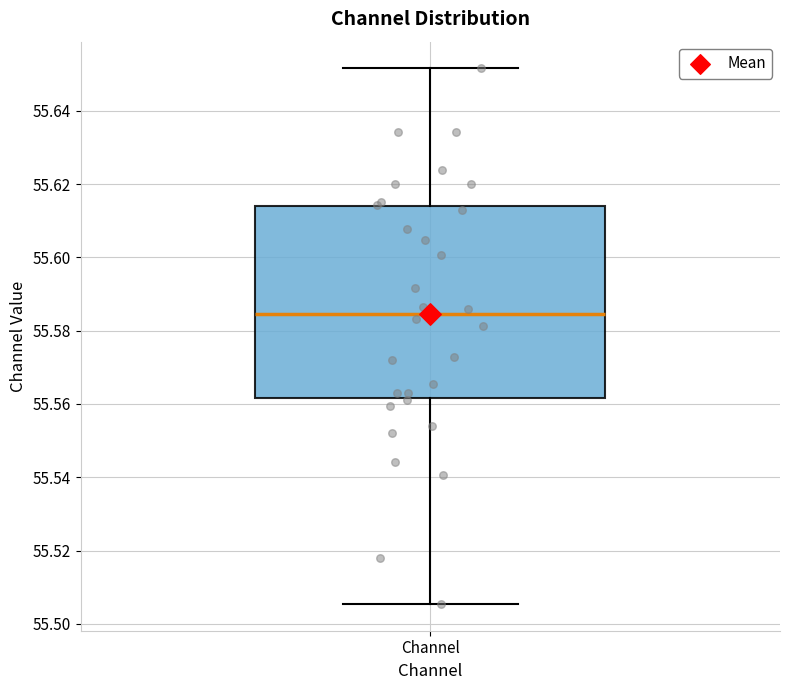

Read this box plot against the y-axis: the position of the median line, the range covered by the box, and the ends of both whiskers. The values are not printed on the chart, so give them approximately, as read against the axis.

median 55.584, box 55.562 to 55.614, whiskers 55.506 to 55.652